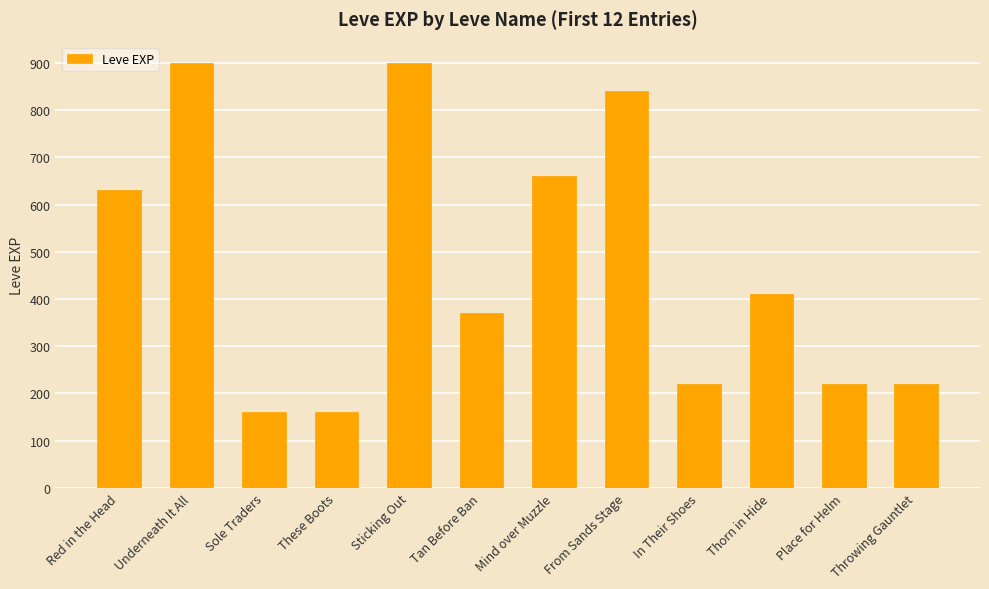

Is it true that the value at Mind over Muzzle is 432?

False